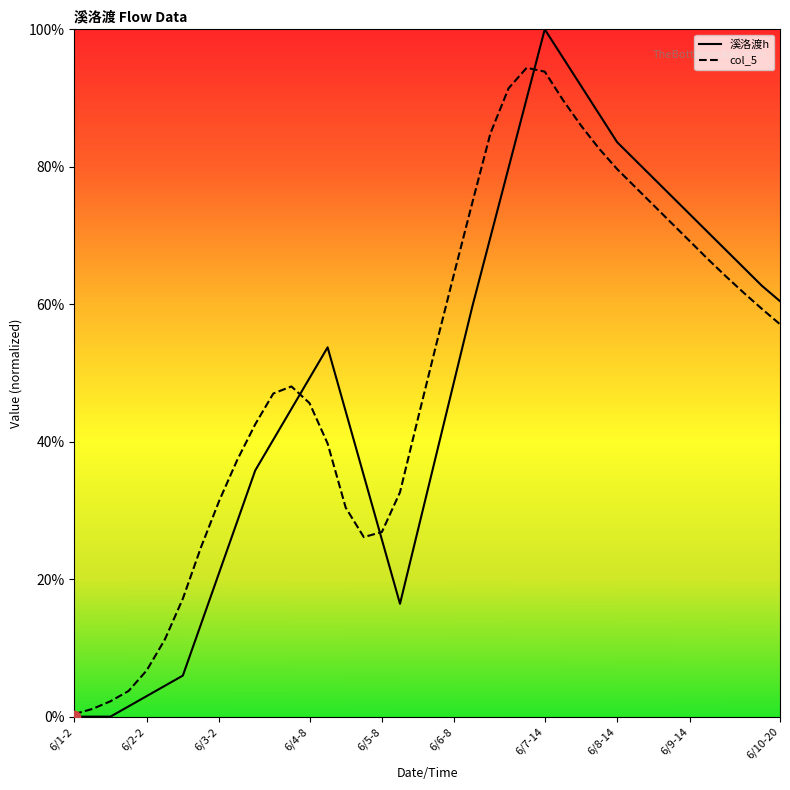

What are all the series names shown in the legend?

溪洛渡h, col_5